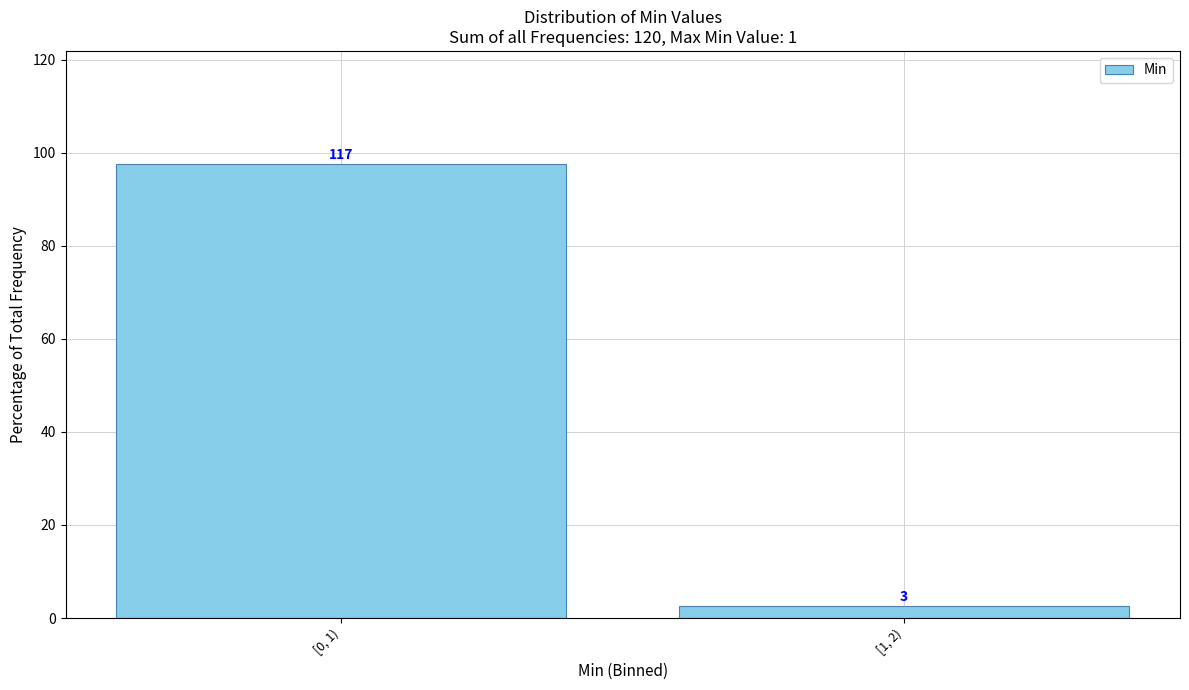

How many bars are there in total?

2